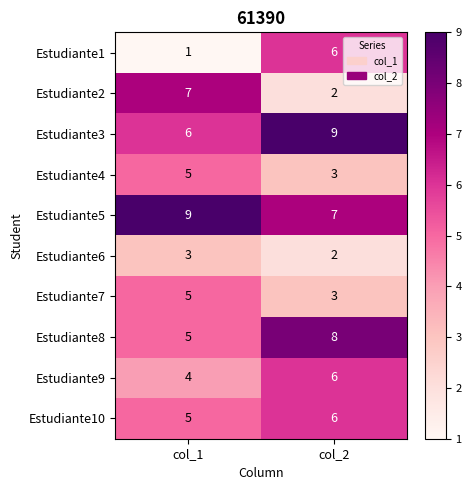

Reading left to right, list all the values displayed in this chart.

Estudiante1: col_1=1	col_2=6
Estudiante2: col_1=7	col_2=2
Estudiante3: col_1=6	col_2=9
Estudiante4: col_1=5	col_2=3
Estudiante5: col_1=9	col_2=7
Estudiante6: col_1=3	col_2=2
Estudiante7: col_1=5	col_2=3
Estudiante8: col_1=5	col_2=8
Estudiante9: col_1=4	col_2=6
Estudiante10: col_1=5	col_2=6